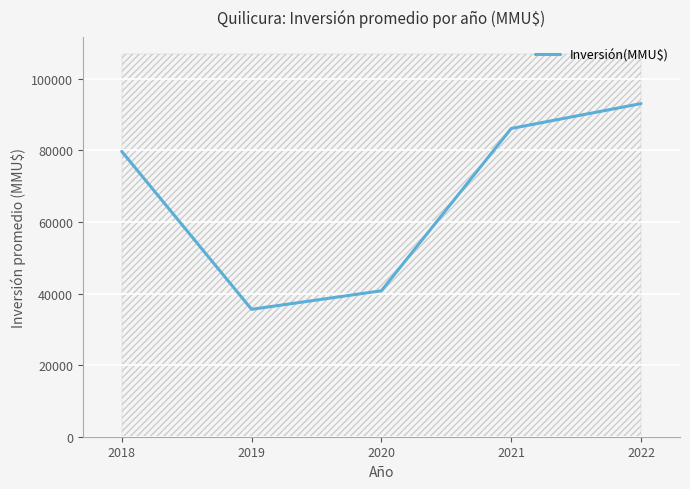

How many data points are less than 79700?

2